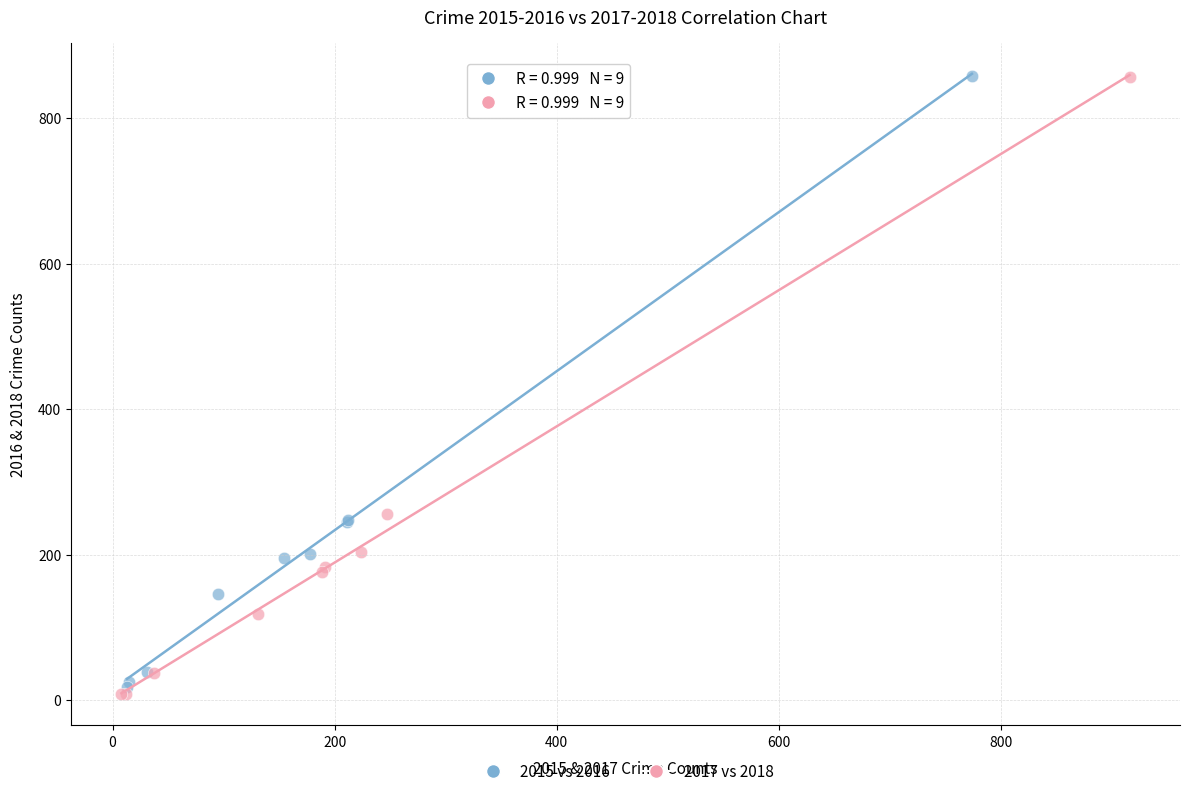

Which series has the widest spread of Y values?

2017 vs 2018